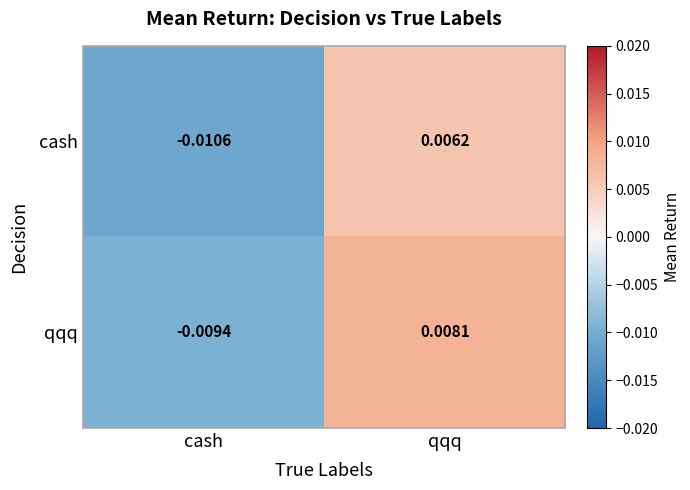

At which label does qqq first exceed 0?

qqq